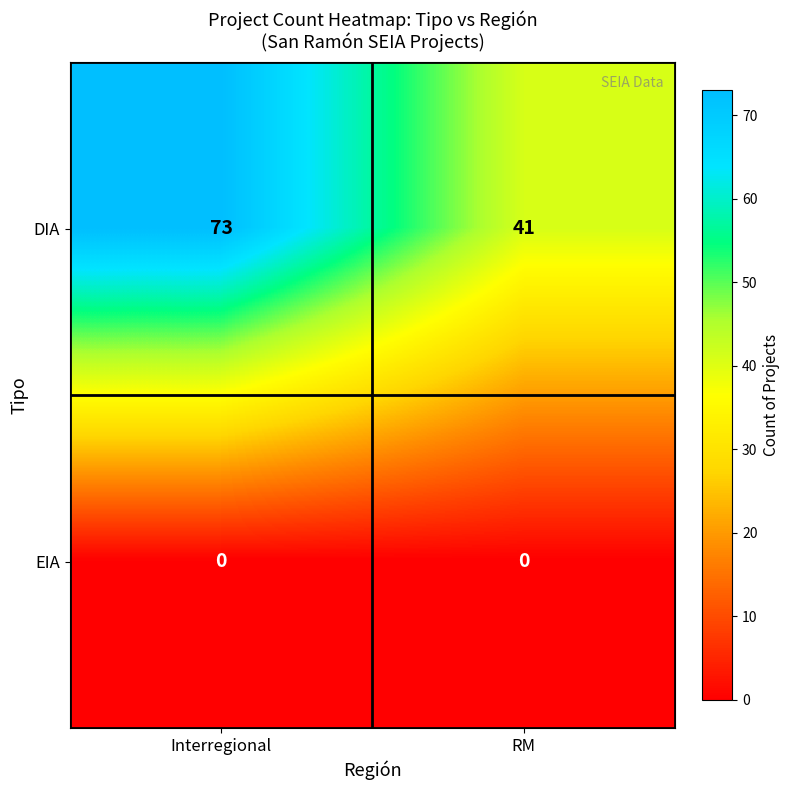

Rank the series by their maximum value, from highest to lowest.

DIA, EIA